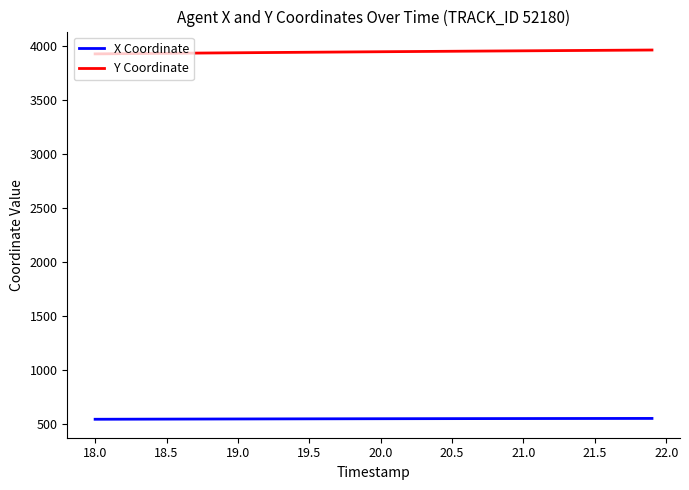

Is this an area chart (filled region under the line)?

No